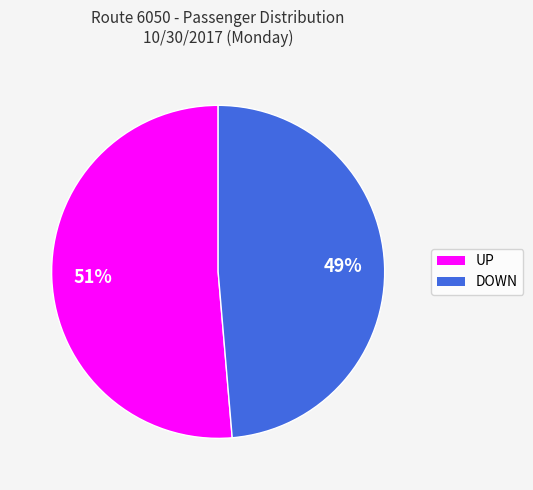

Count the number of slices in the pie.

2